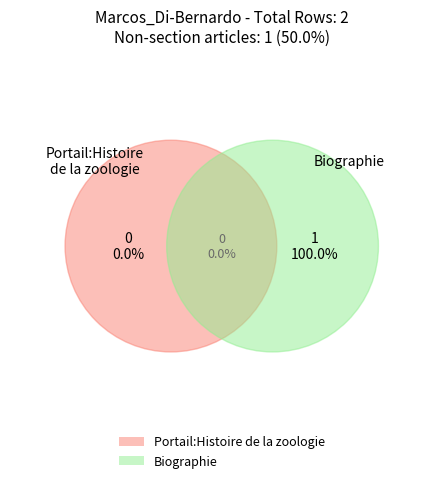

To the nearest percent, what is the combined percentage of Portail:Histoire de la zoologie and Biographie?

100%